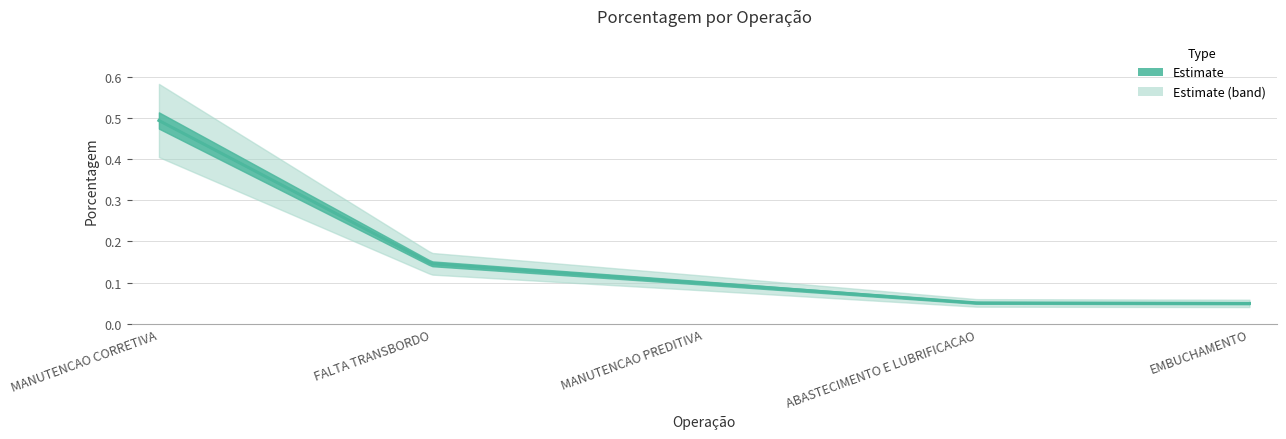

Count the number of data series in this chart.

1